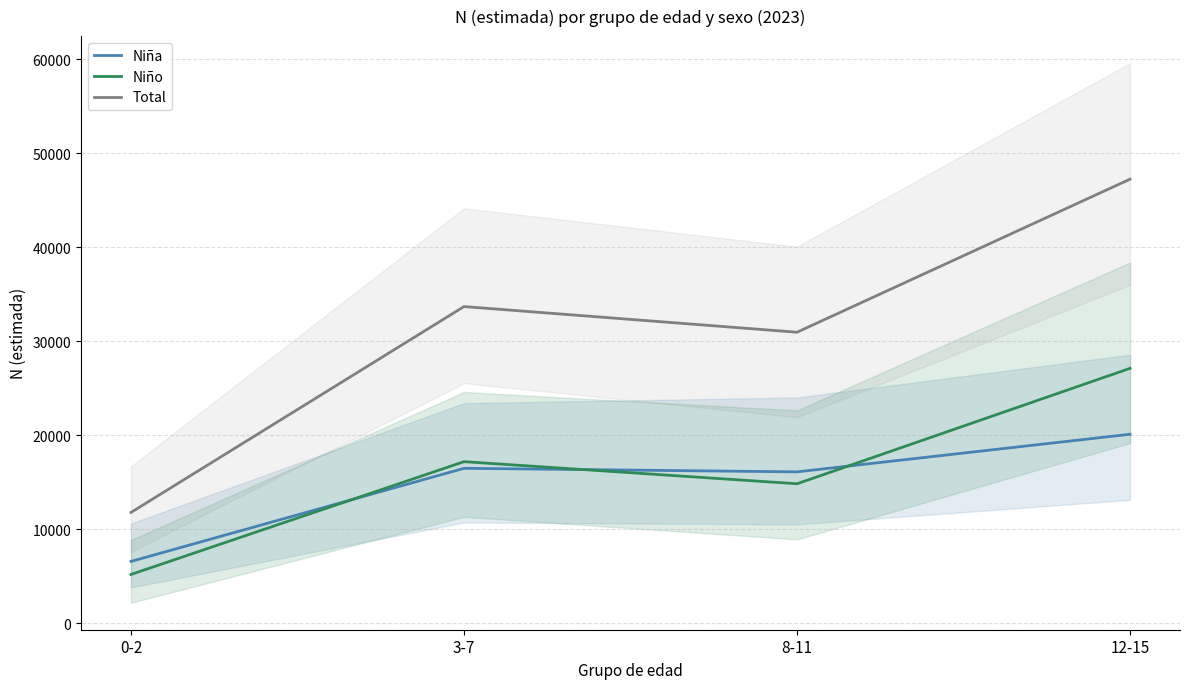

What is the total value across all series at 3-7?

67374